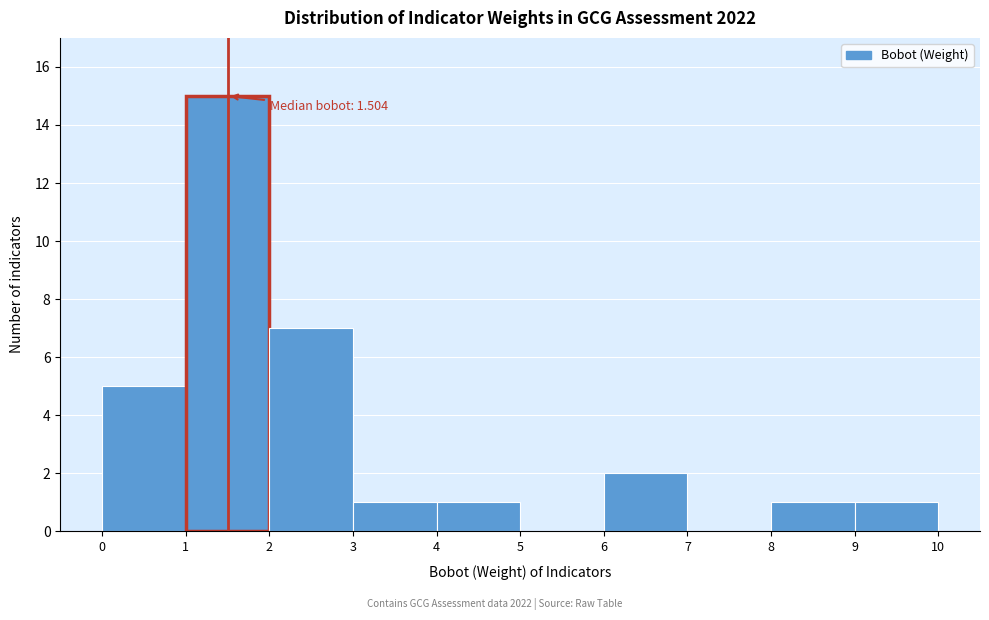

Over which range of the x-axis is the bar tallest?

1 to 2